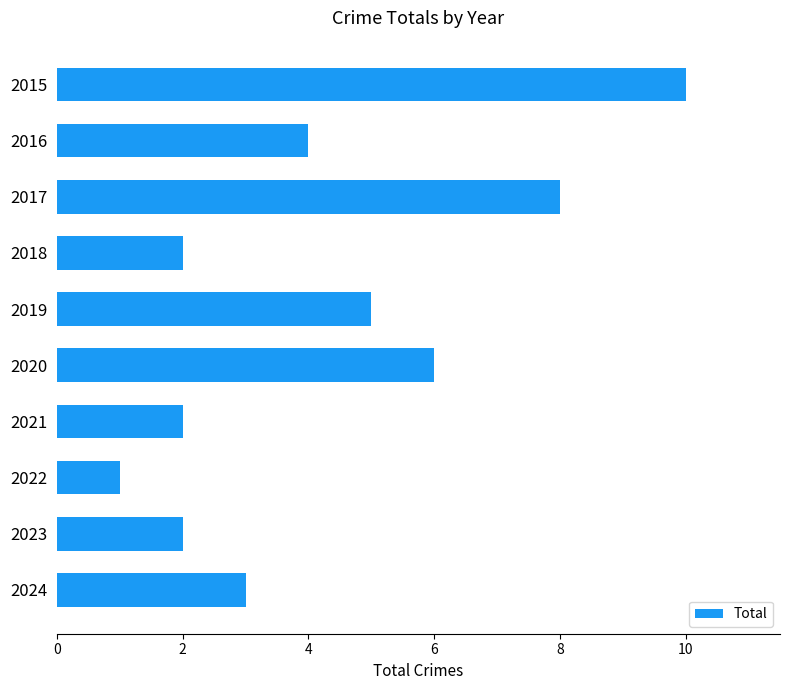

Does the chart contain any negative values?

No